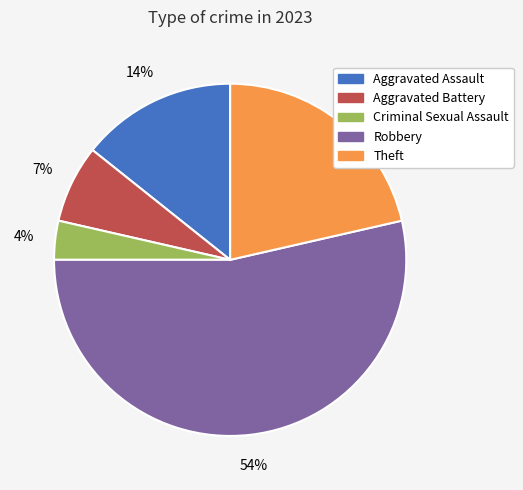

Does Aggravated Battery represent more than half of the total?

No